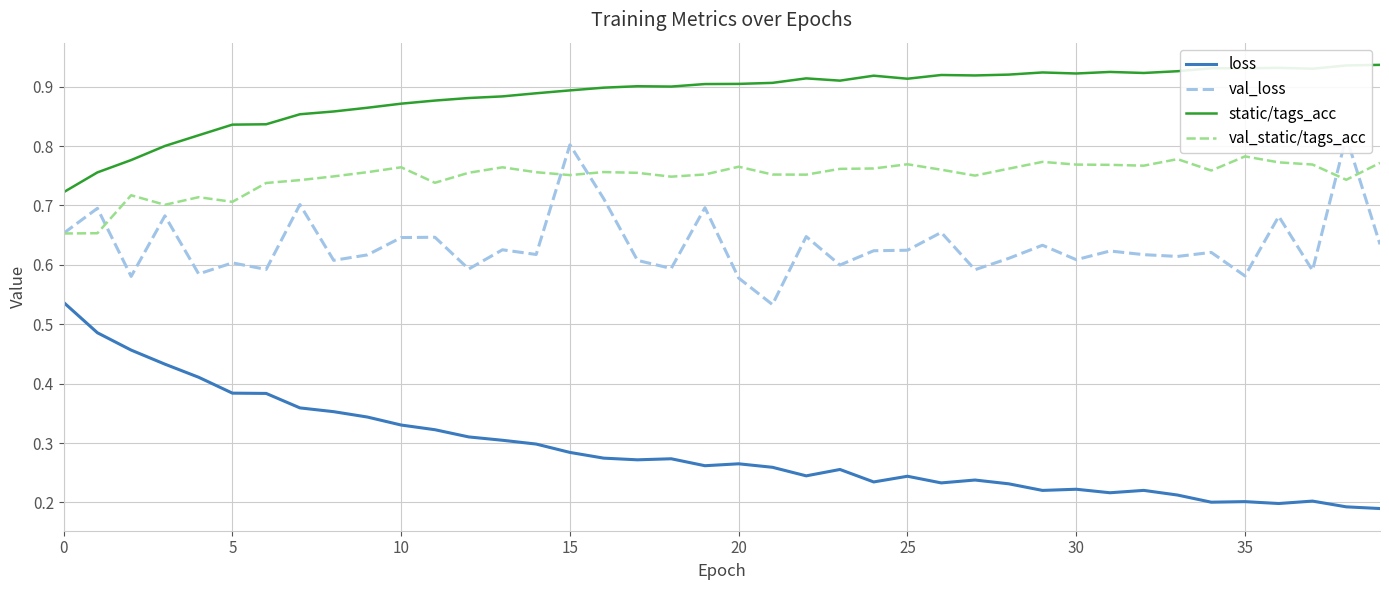

Which category has the lowest value across all series?

39